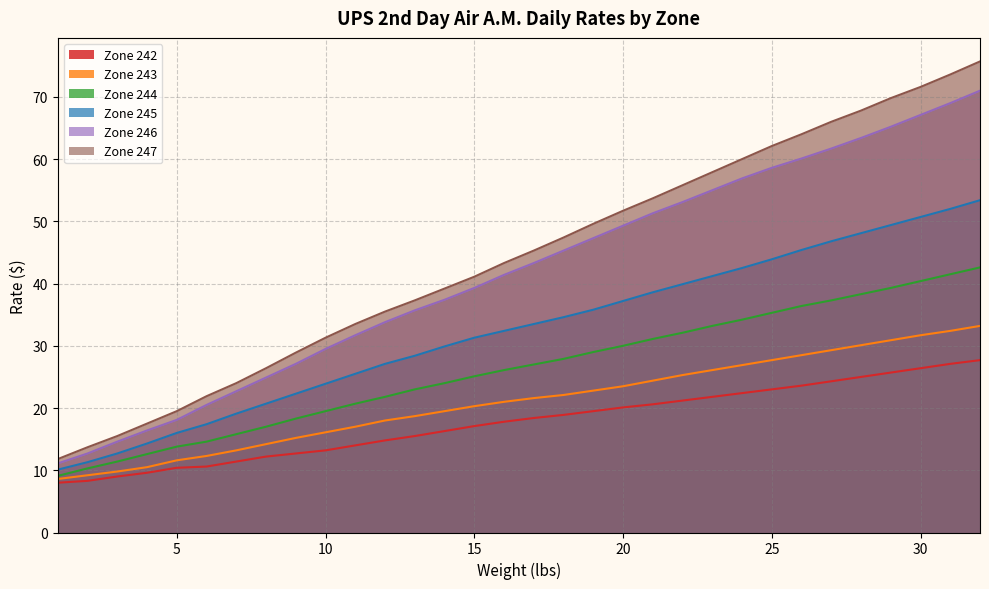

At 19, list the series in order from largest to smallest.

Zone 247, Zone 246, Zone 245, Zone 244, Zone 243, Zone 242